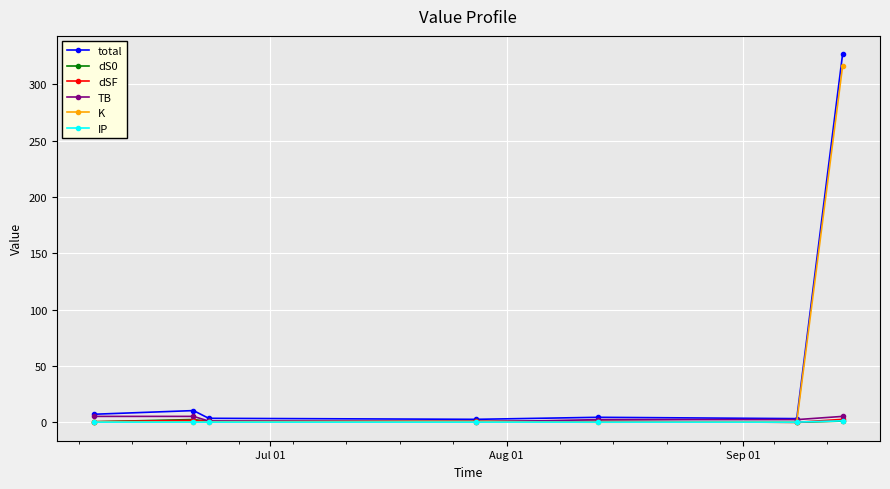

Which series has the largest range (max minus min)?

total